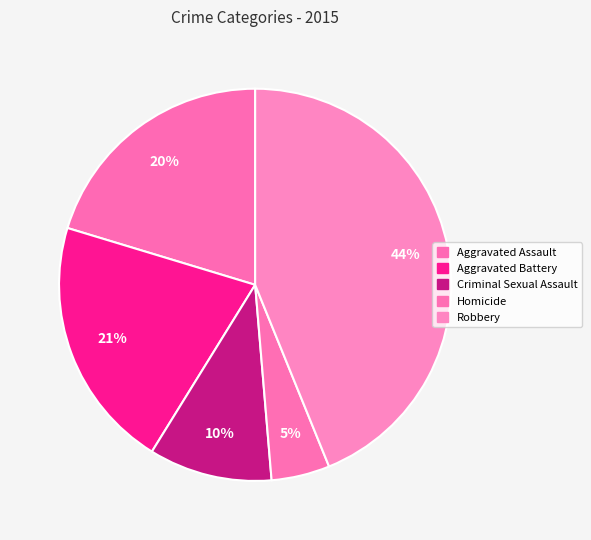

Combined, what portion of the pie is Aggravated Battery and Homicide?

25.7%